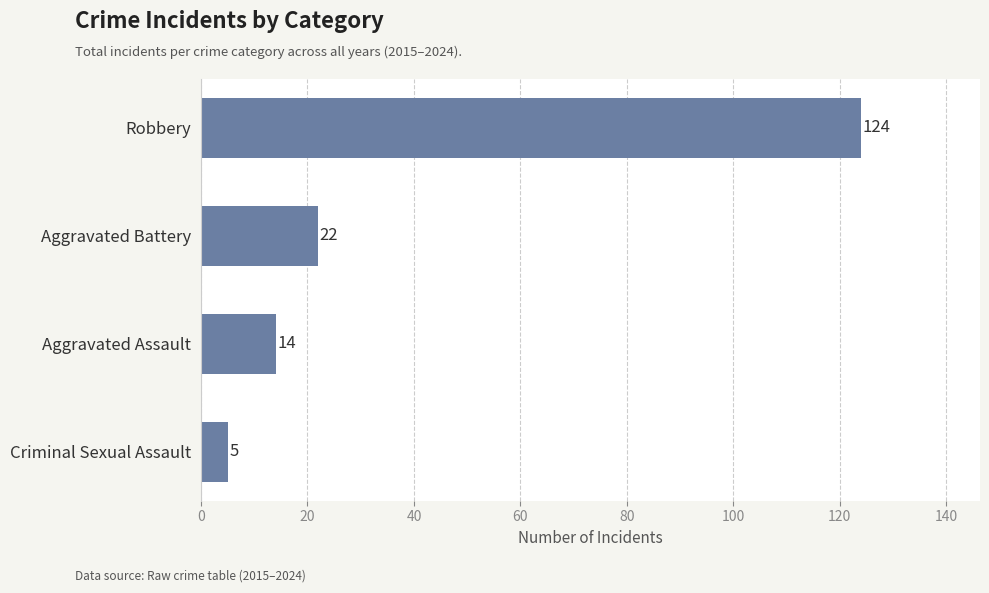

Reading bottom to top, list all the values displayed in this chart.

5	14	22	124